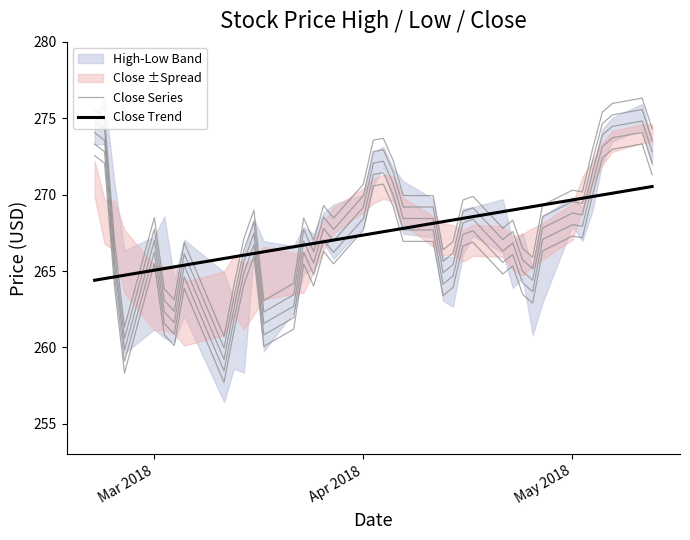

What is the sum of all Close Trend values?

10698.8